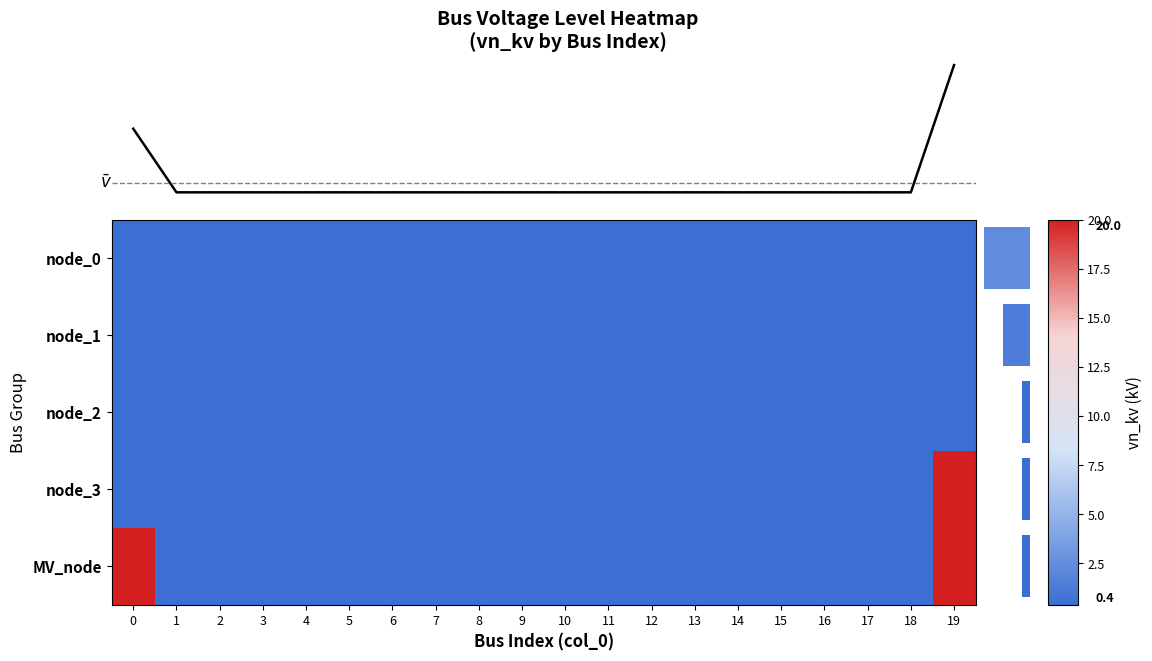

What is the sum of the node_0 values at 6 and 3?

0.8